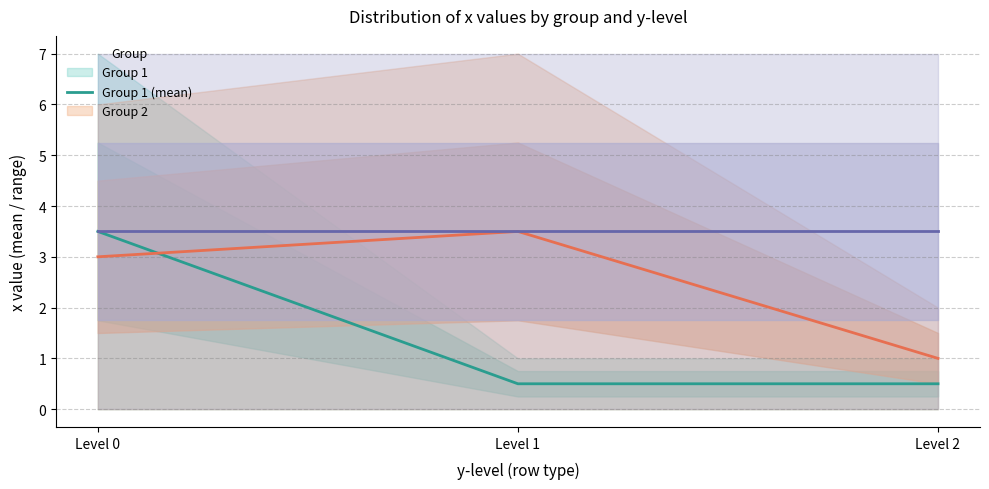

What is the sum of all Group 2 (mean) values?

7.5